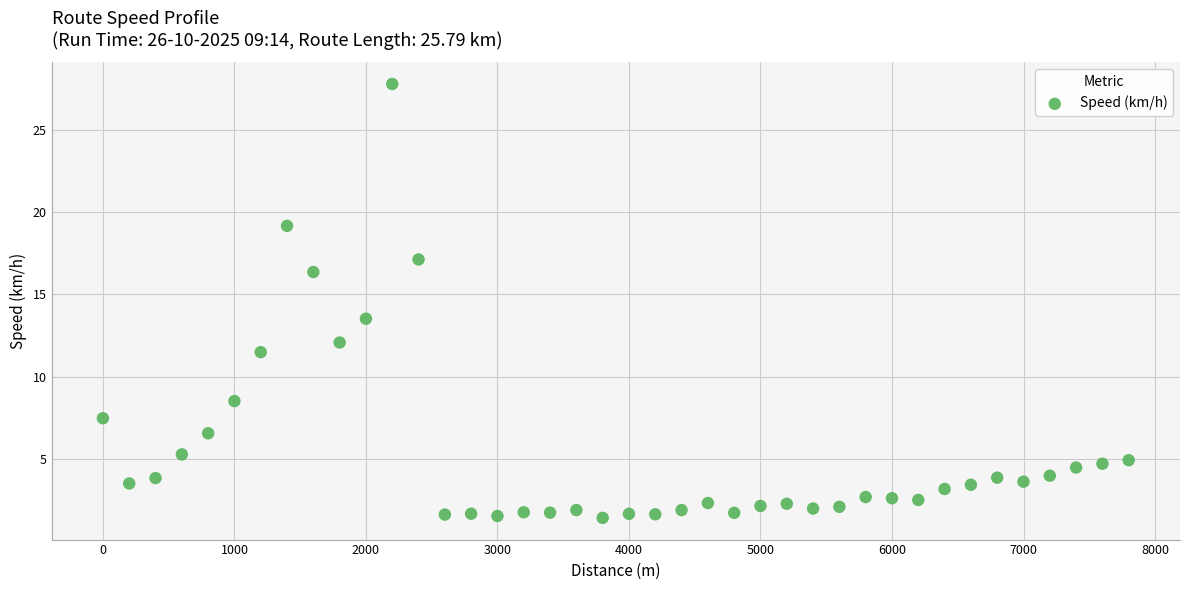

What Y value in the scatter plot is closest to 14?

13.5